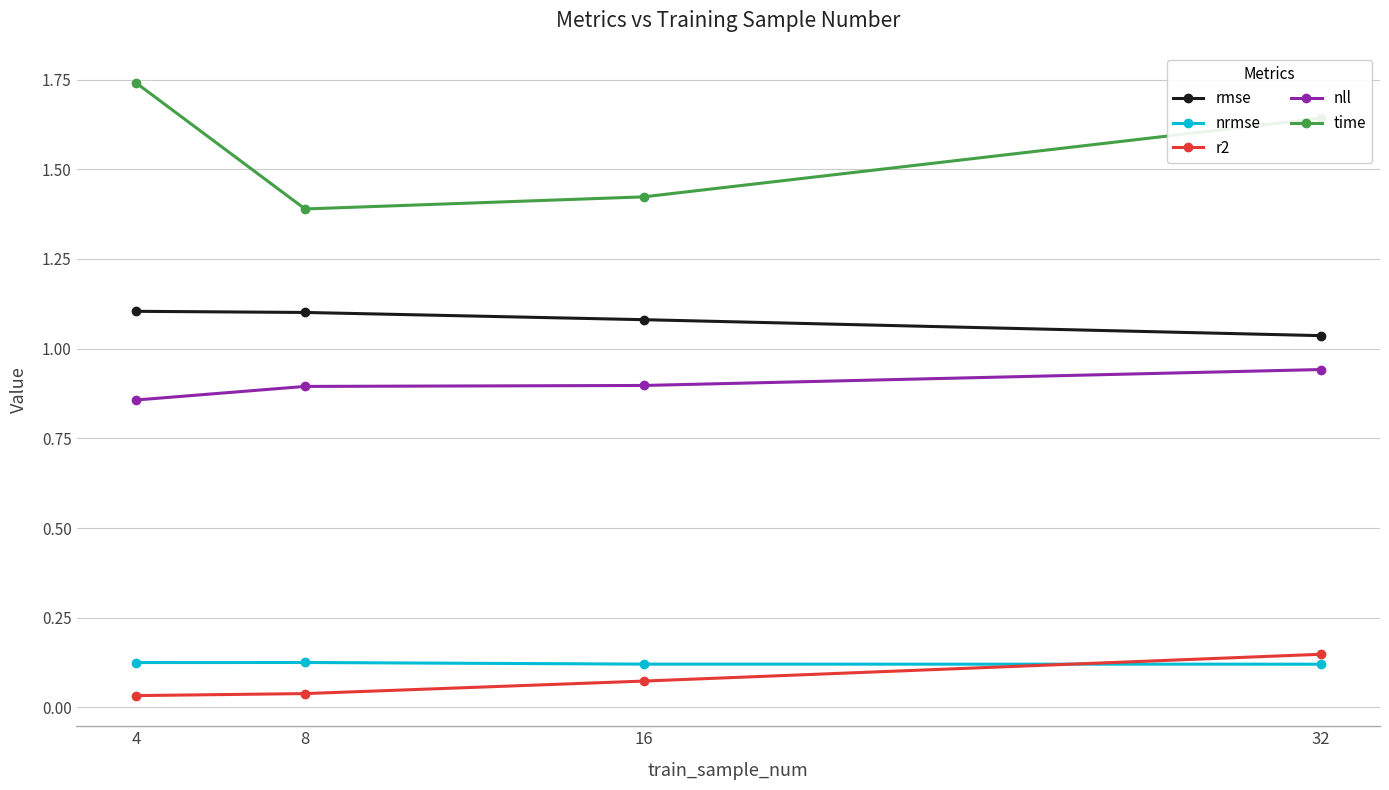

Is it true that nll equals 0.9 at 16?

True